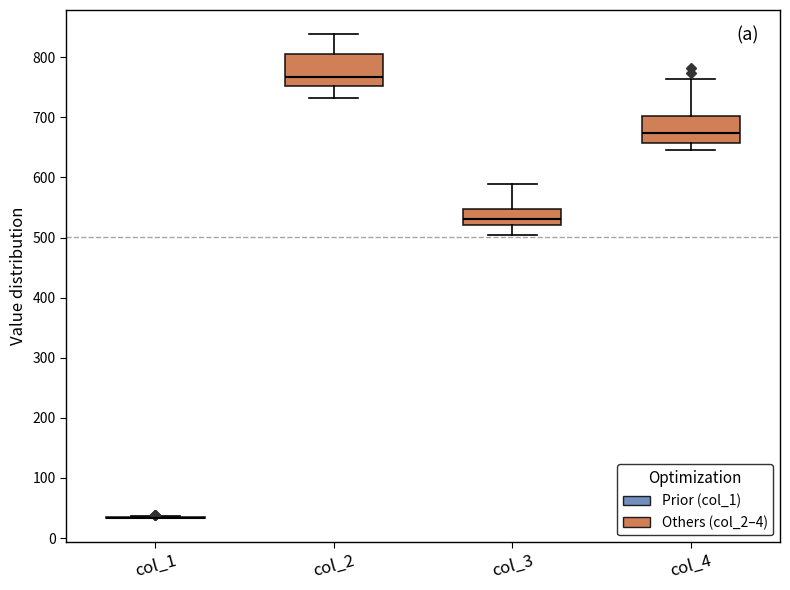

Reading left to right, read every box against the y-axis: the position of its median line, the range the box covers, and the ends of its whiskers. The values are not printed on the chart, so give them approximately, as read against the axis.

col_1: box collapsed to a line at 30, whiskers 30 to 40
col_2: median 770, box 750 to 810, whiskers 730 to 840
col_3: median 530, box 520 to 550, whiskers 500 to 590
col_4: median 670, box 660 to 700, whiskers 650 to 760